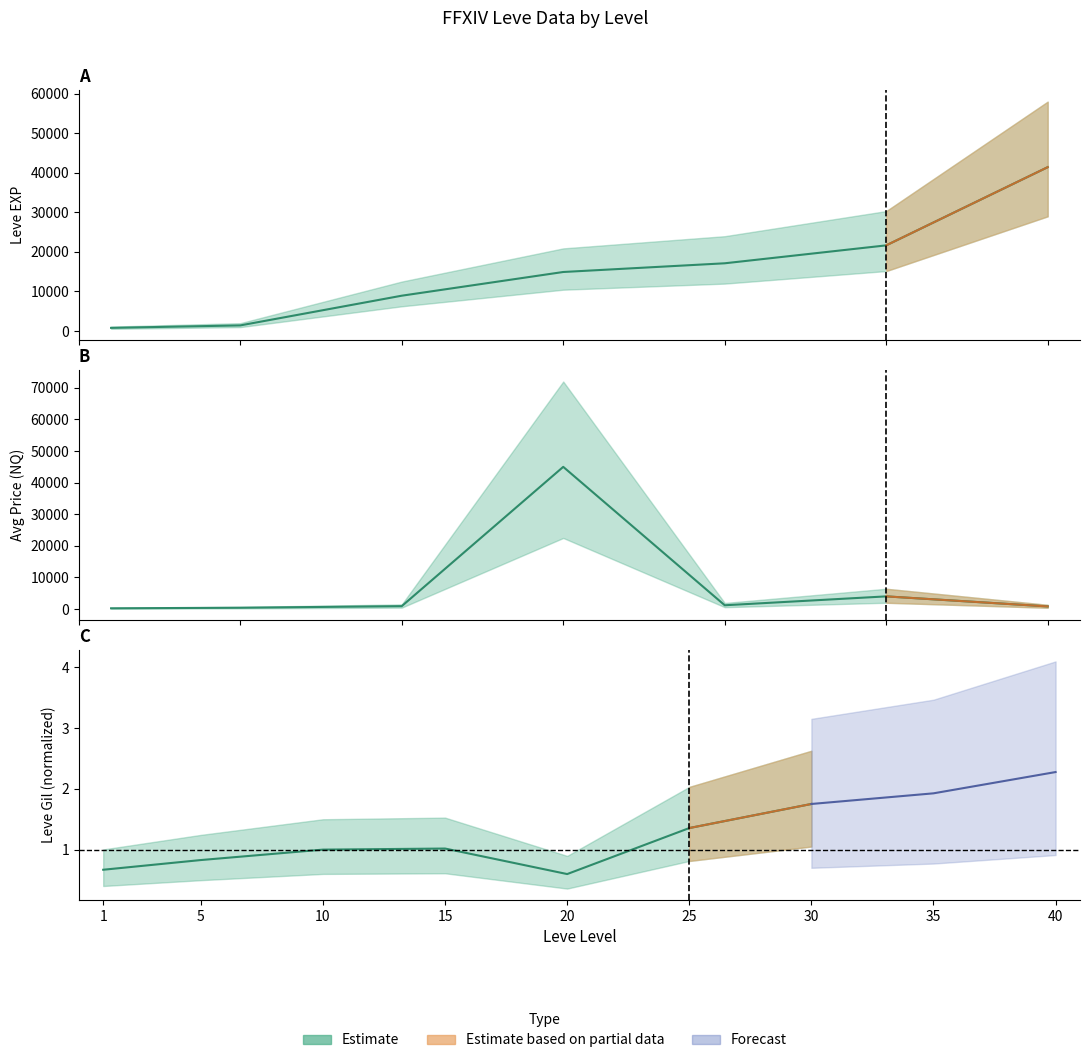

Between 30 and 25, which is larger?

30